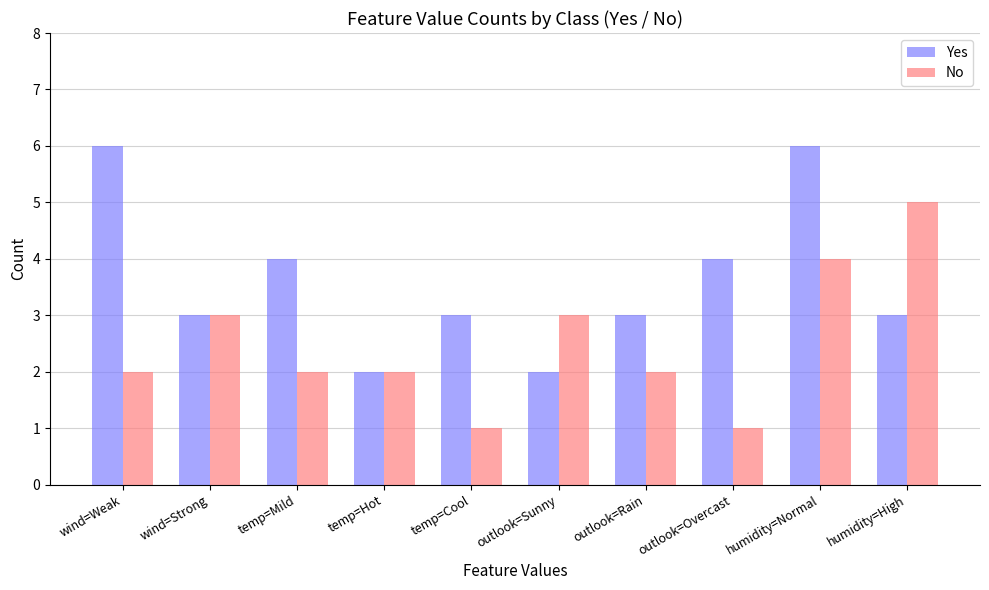

How many distinct data groups are displayed?

2